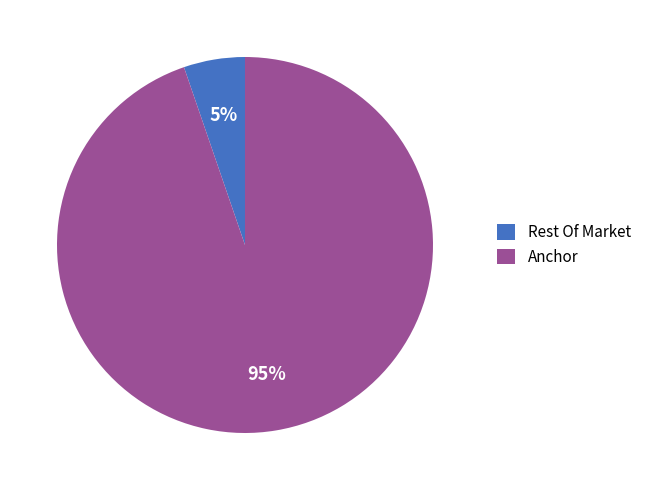

Which category has the biggest portion of the pie?

Anchor